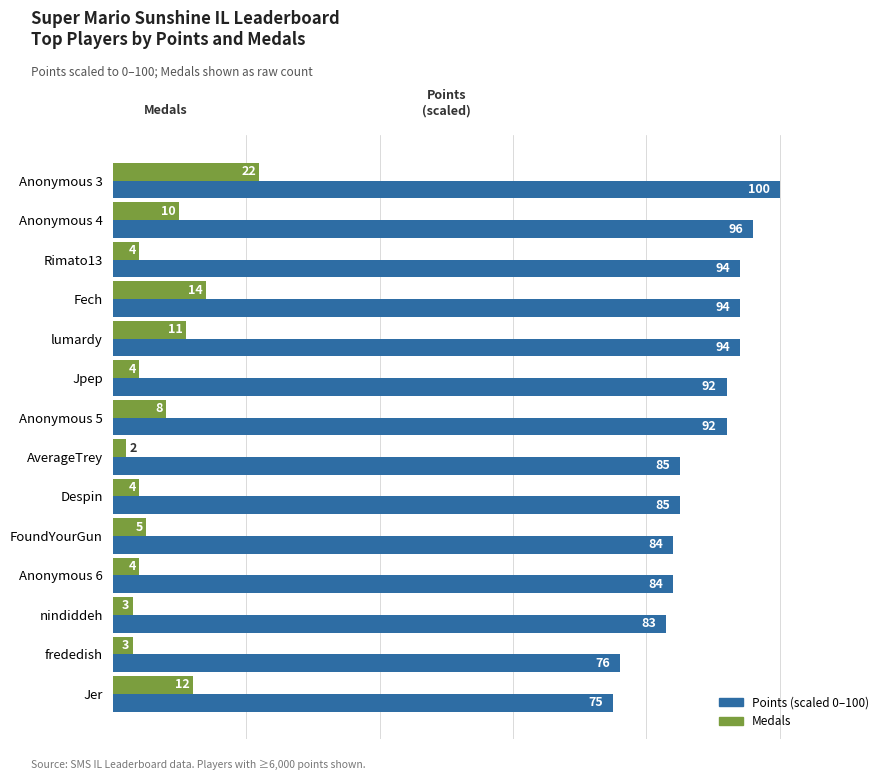

What is the greatest value displayed?

100